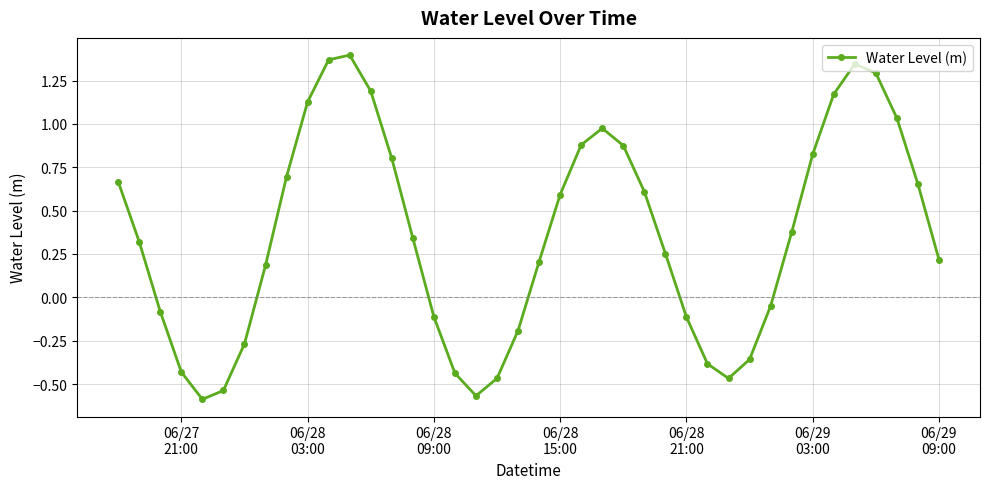

How many points are higher than both their immediate neighbors (excluding endpoints)?

3